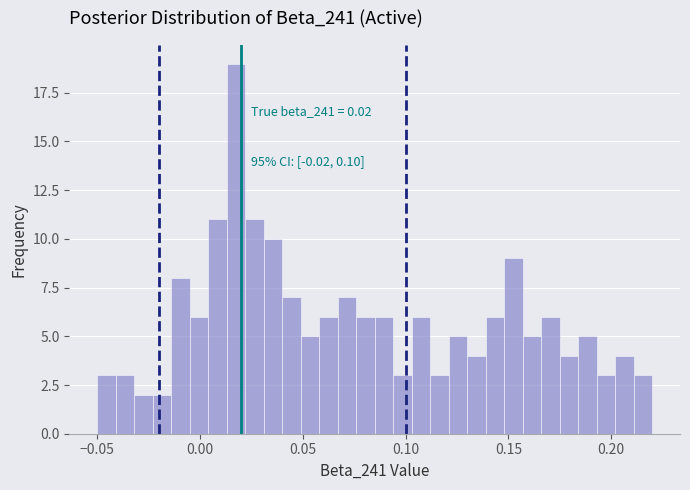

Read against the x-axis, roughly where is the centre of the tallest bar?

0.020